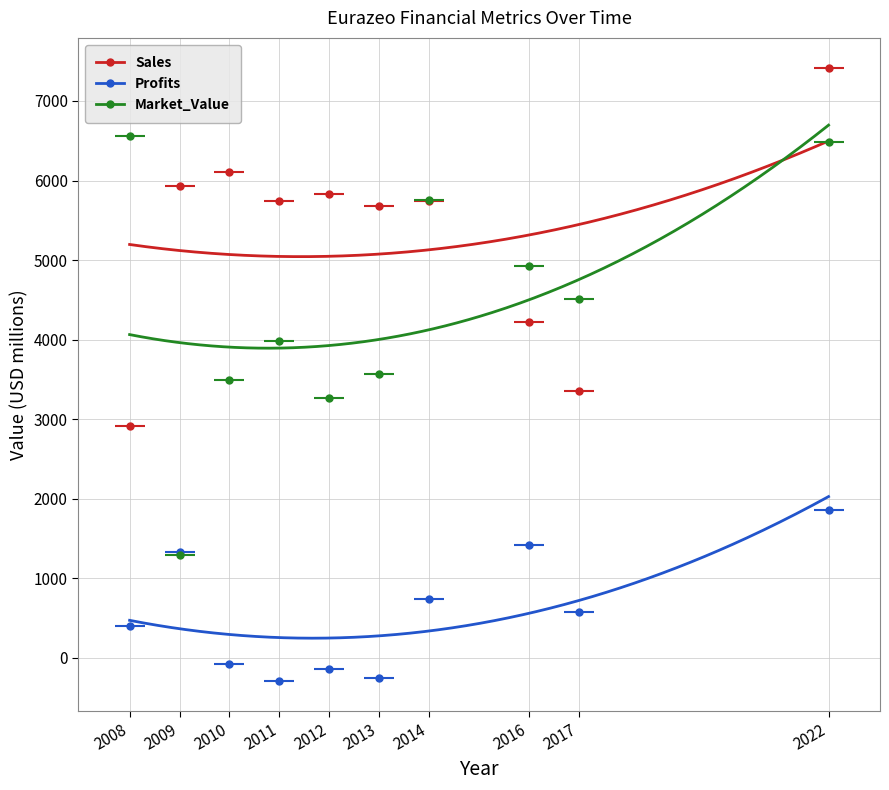

What is the total value across all series at 2013?

8992.0